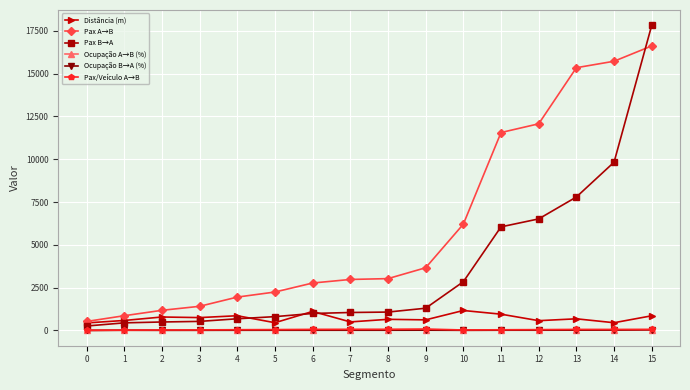

What value does the Pax/Veículo A→B series have at 13?

61.4